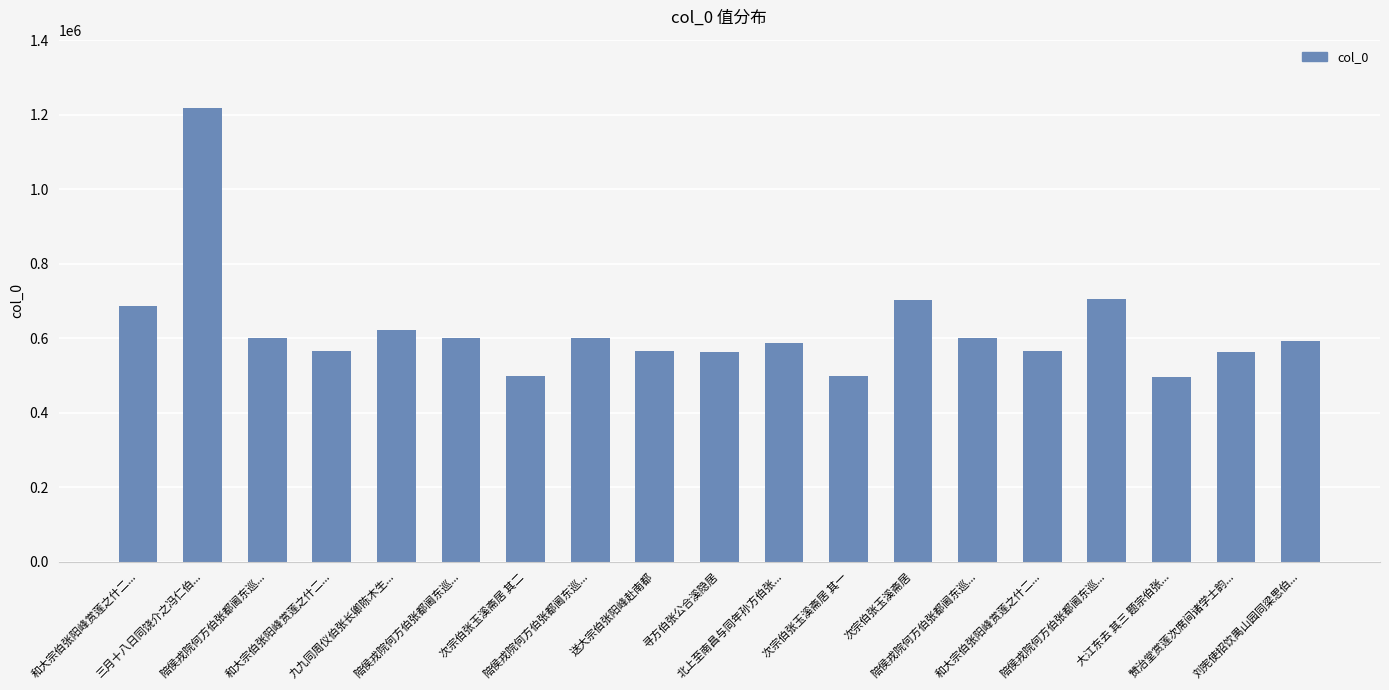

Rank the categories by value from lowest to highest.

大江东去 其三 题宗伯张..., 次宗伯张玉溪斋居 其一, 次宗伯张玉溪斋居 其二, 寻方伯张公合溪隐居, 赞治堂赏莲次席间诸学士韵..., 送大宗伯张阳峰赴南都, 和大宗伯张阳峰赏莲之什二..., 和大宗伯张阳峰赏莲之什二..., 北上至南昌与同年孙方伯张..., 刘宪使招饮禺山园同梁思伯..., 陪侯戎院何方伯张都阃东巡..., 陪侯戎院何方伯张都阃东巡..., 陪侯戎院何方伯张都阃东巡..., 陪侯戎院何方伯张都阃东巡..., 九九同周仪伯张长卿陈木生..., 和大宗伯张阳峰赏莲之什二..., 次宗伯张玉溪斋居, 陪侯戎院何方伯张都阃东巡..., 三月十八日同饶介之冯仁伯...